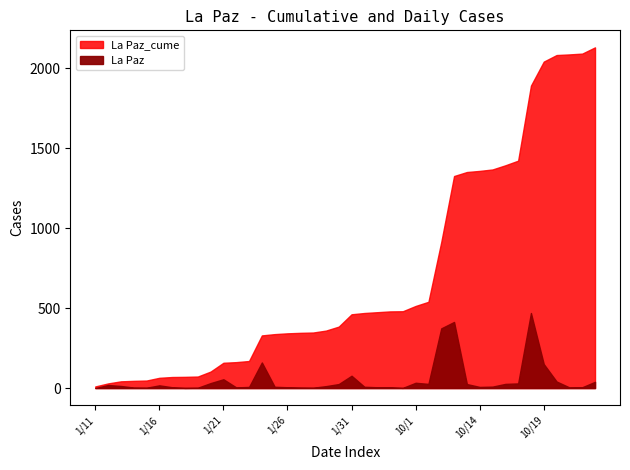

Count the number of categories in the chart.

40